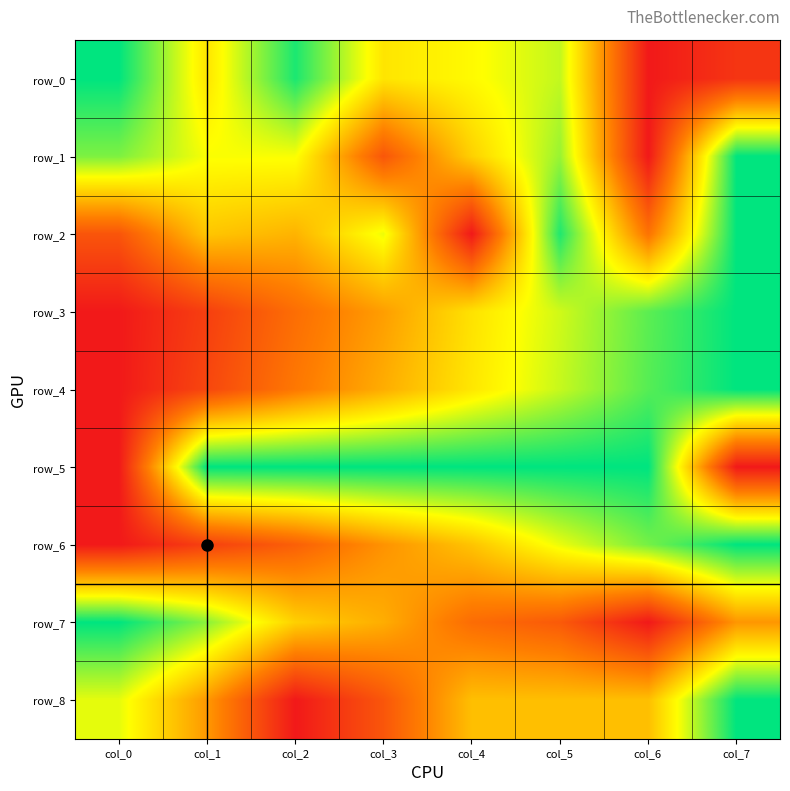

Reading left to right, extract all data points from this chart.

row_0: 1.0	0.6	1.0	0.6	0.7	0.7	0.0	0.1
row_1: 0.8	0.7	0.7	0.2	0.5	0.8	0.0	1.0
row_2: 0.2	0.5	0.5	0.7	0.0	1.0	0.3	1.0
row_3: 0.0	0.1	0.3	0.4	0.6	0.7	0.9	1.0
row_4: 0.0	0.1	0.3	0.5	0.6	0.7	0.9	1.0
row_5: 0.0	1.0	1.0	1.0	1.0	1.0	1.0	0.0
row_6: 0.0	0.1	0.2	0.4	0.5	0.7	0.8	1.0
row_7: 1.0	0.8	0.5	0.5	0.3	0.2	0.0	0.4
row_8: 0.7	0.4	0.0	0.2	0.5	0.5	0.5	1.0